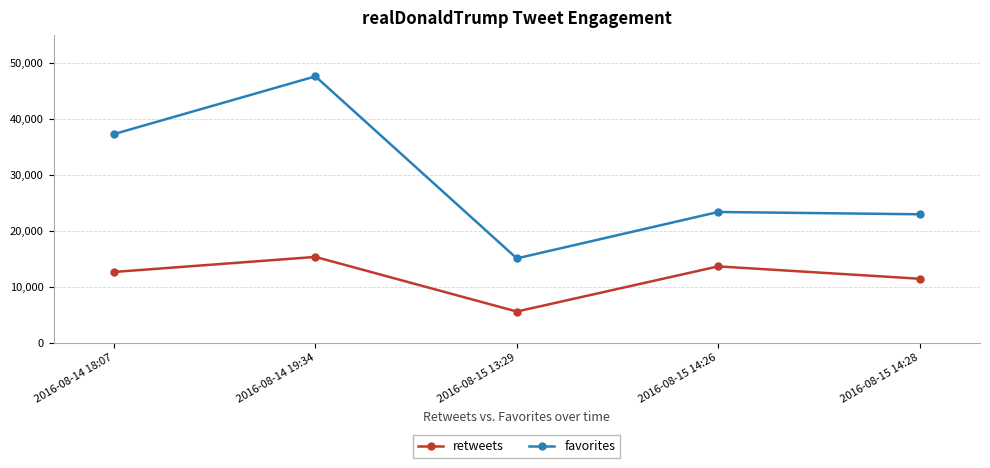

Which series has the widest spread of values?

favorites